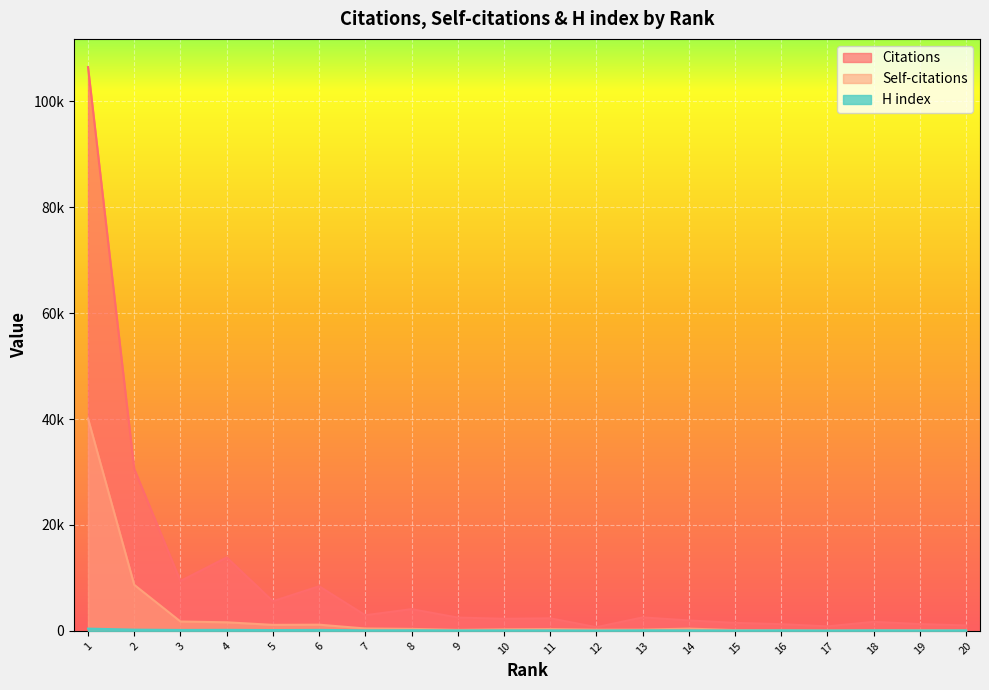

What is the difference between the maximum and second lowest values in the H index series?

356